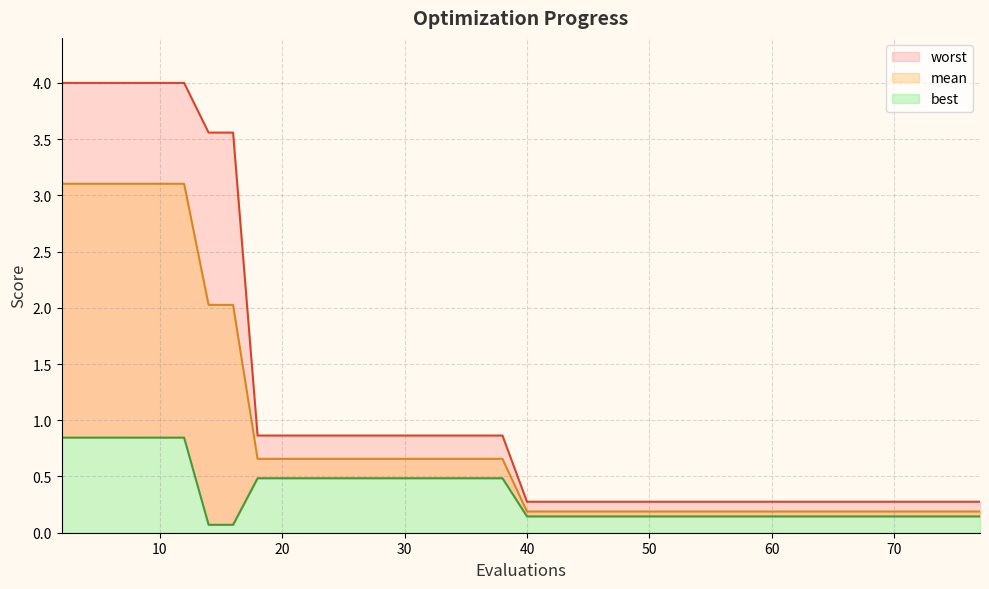

True or false: worst and best cross at least once.

False